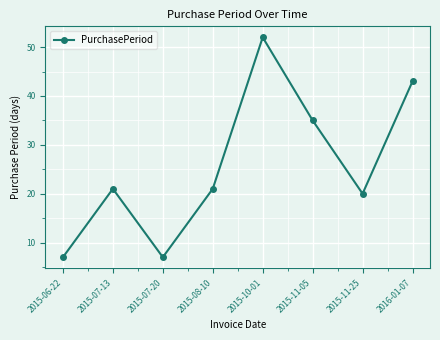

What is the value of the 4th point from the left?

21